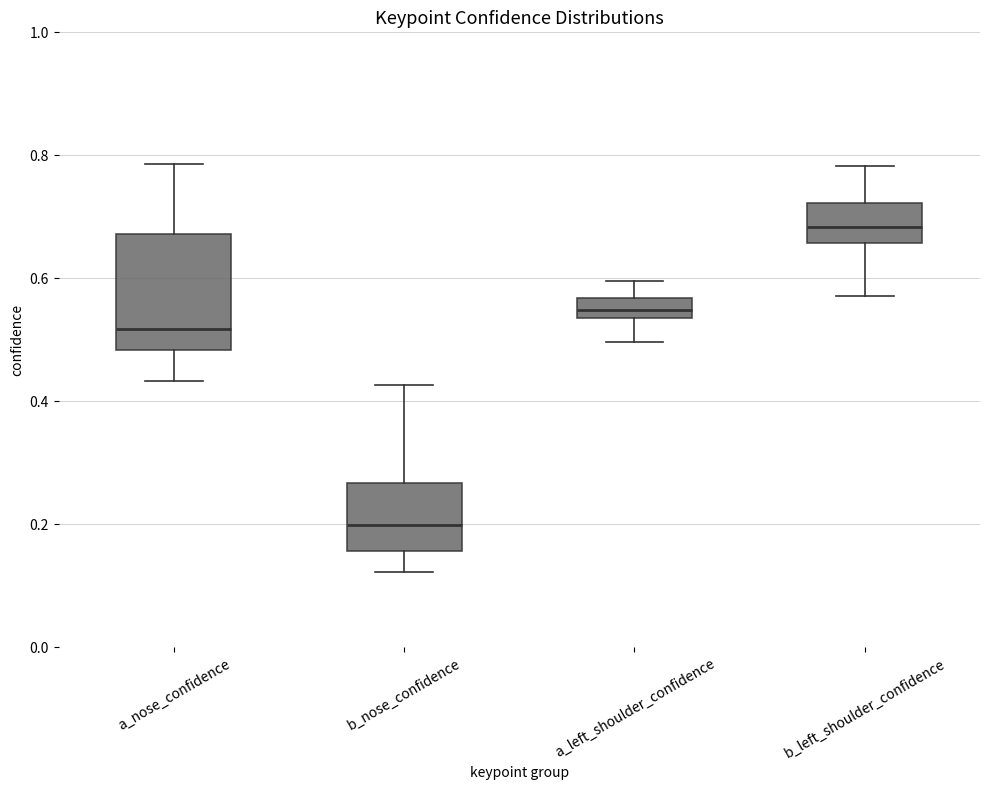

Reading left to right, transcribe this box plot: for each box, give where its median line is, the range the box spans, and where its two whiskers end, as read against the y-axis. The values are not printed on the chart, so give them approximately, as read against the axis.

a_nose_confidence: median 0.52, box 0.48 to 0.68, whiskers 0.44 to 0.78
b_nose_confidence: median 0.20, box 0.16 to 0.26, whiskers 0.12 to 0.42
a_left_shoulder_confidence: median 0.54 (inside the box), box 0.54 to 0.56, whiskers 0.50 to 0.60
b_left_shoulder_confidence: median 0.68, box 0.66 to 0.72, whiskers 0.58 to 0.78